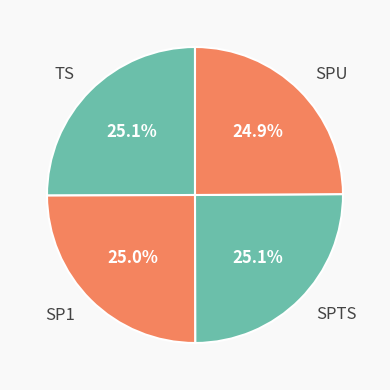

Is there any slice that represents more than half of the pie?

No